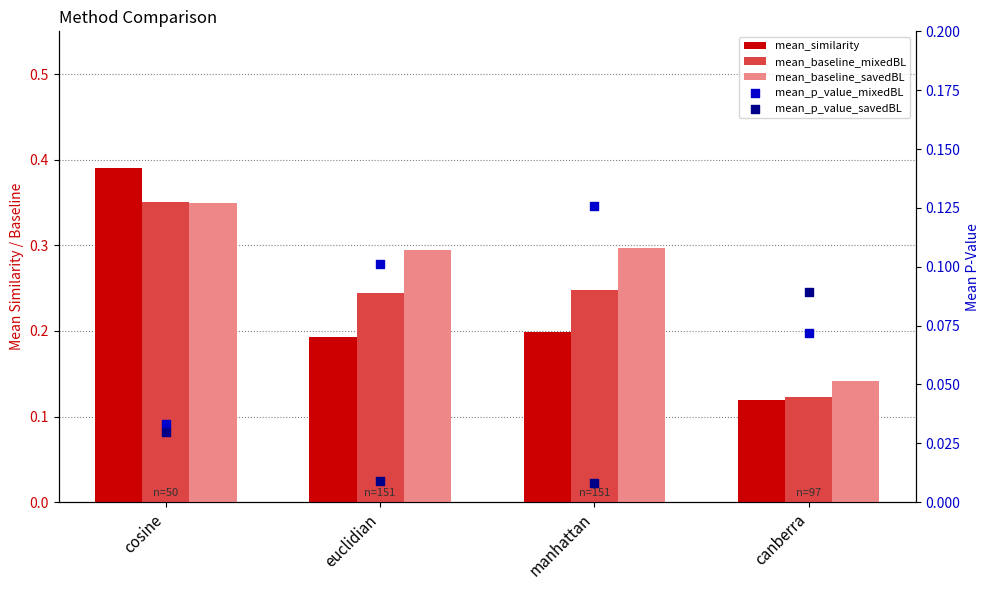

At how many categories does at least one series exceed 0?

4